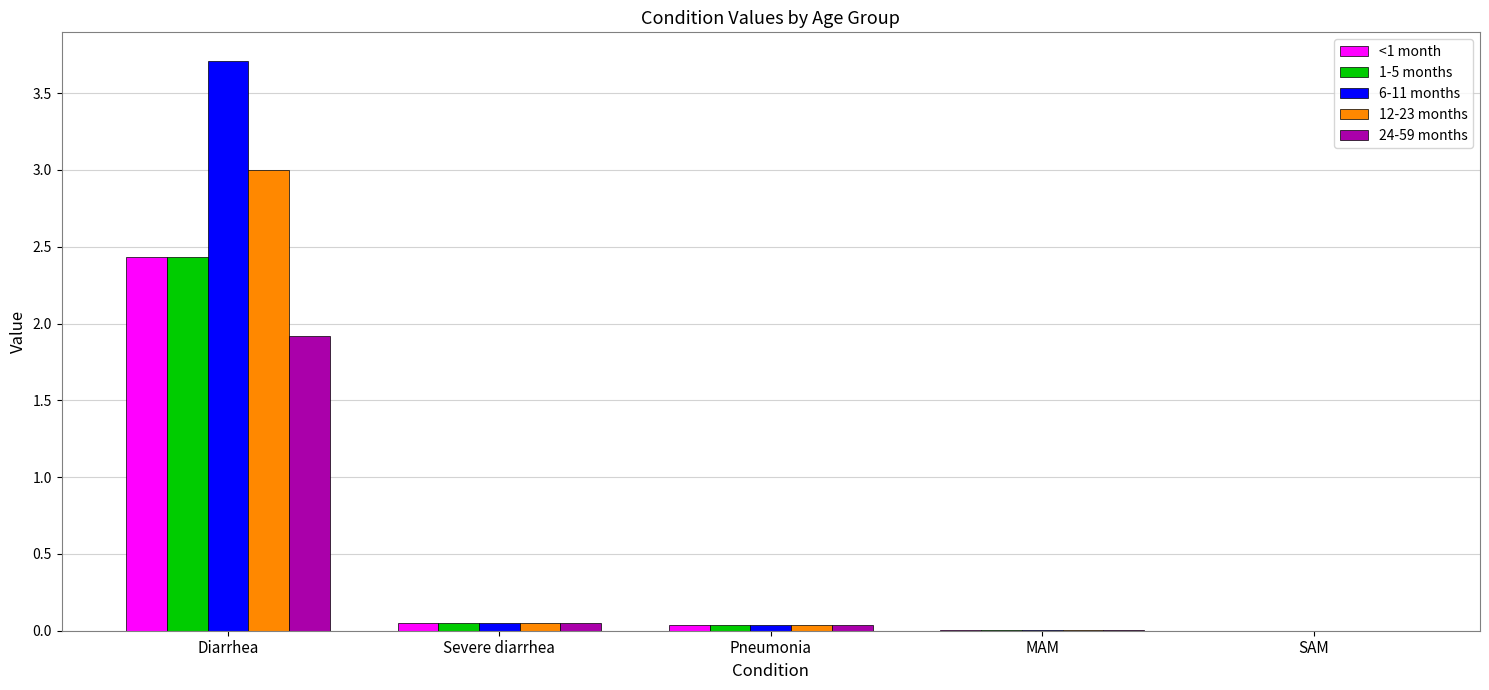

The 24-59 months series shows 0.0 at Pneumonia. True or false?

True